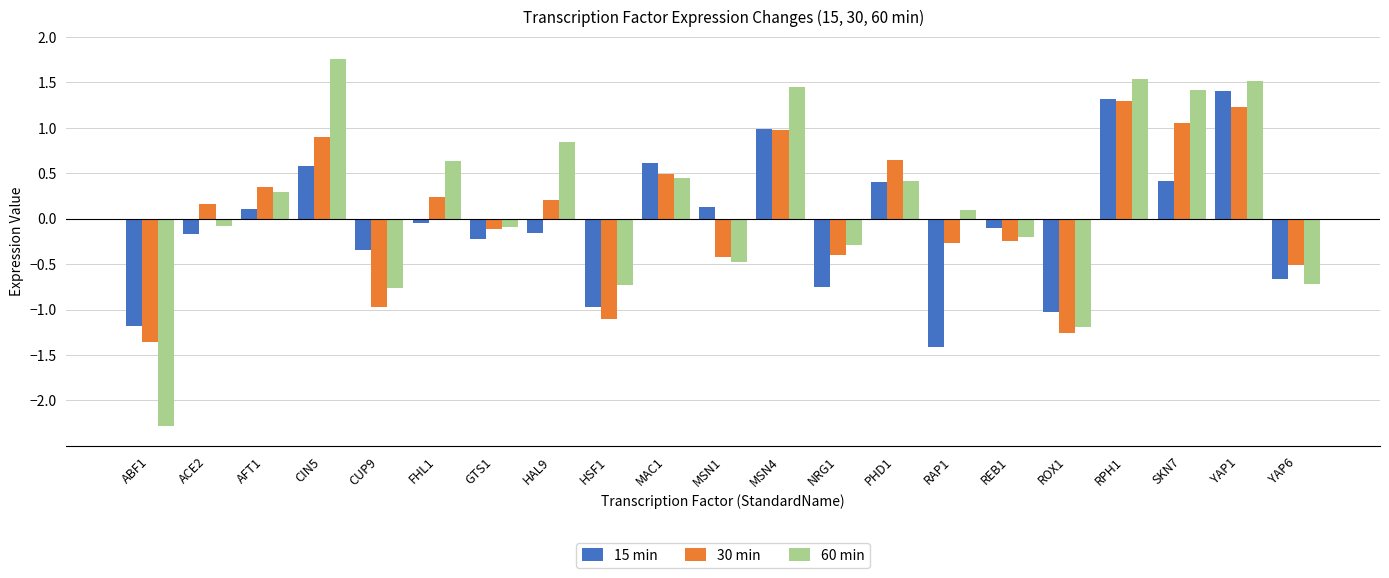

What are all the series names shown in the legend?

15 min, 30 min, 60 min